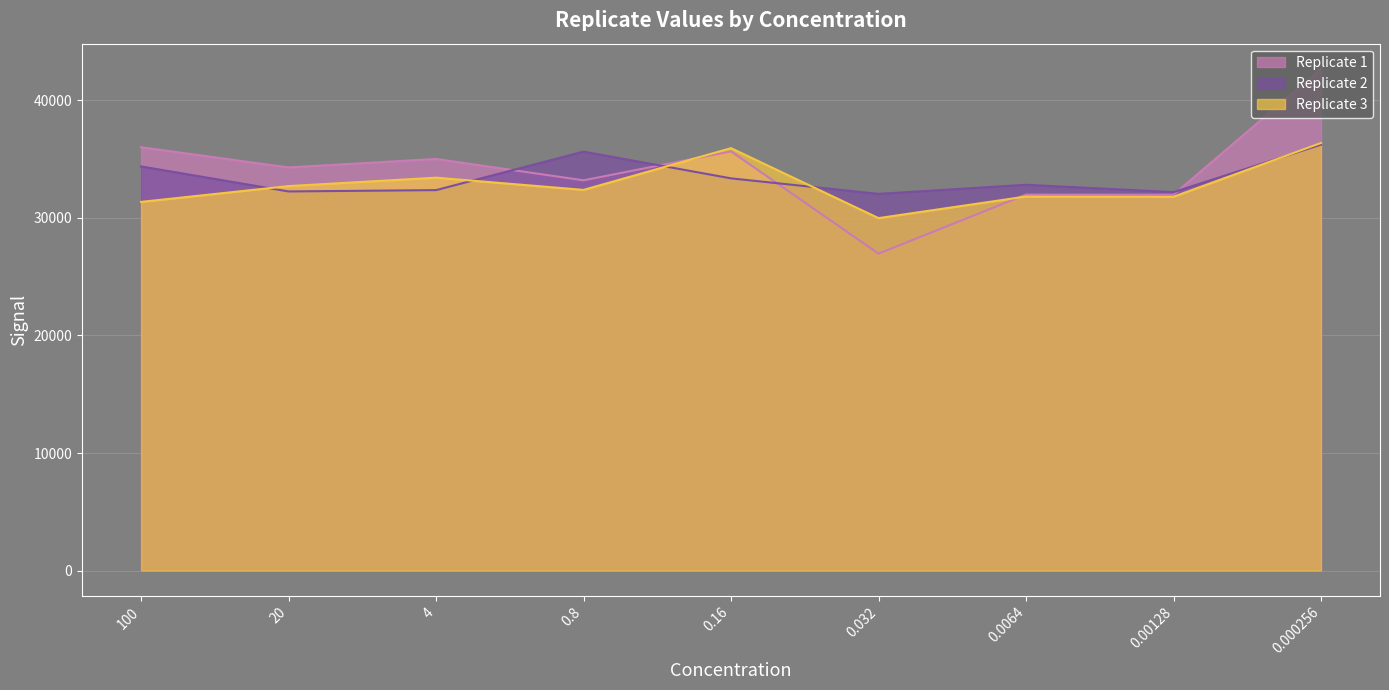

What is the value of the Replicate 1 point at the 3rd from the left?

35017